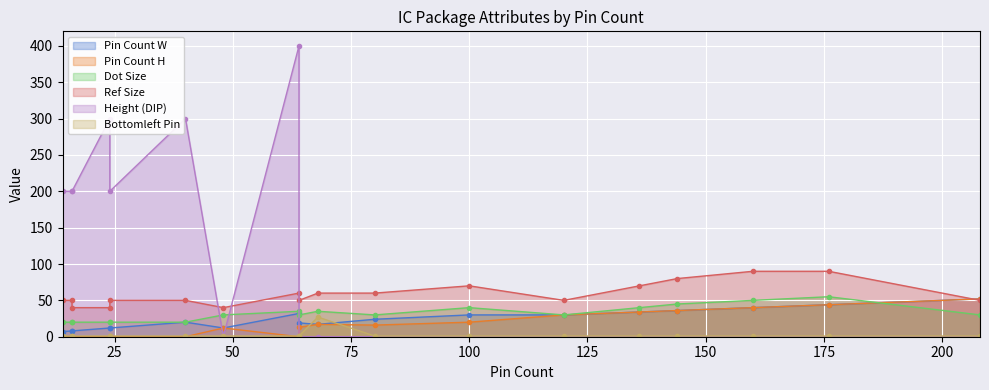

What is the average value of the ref_size series?

58